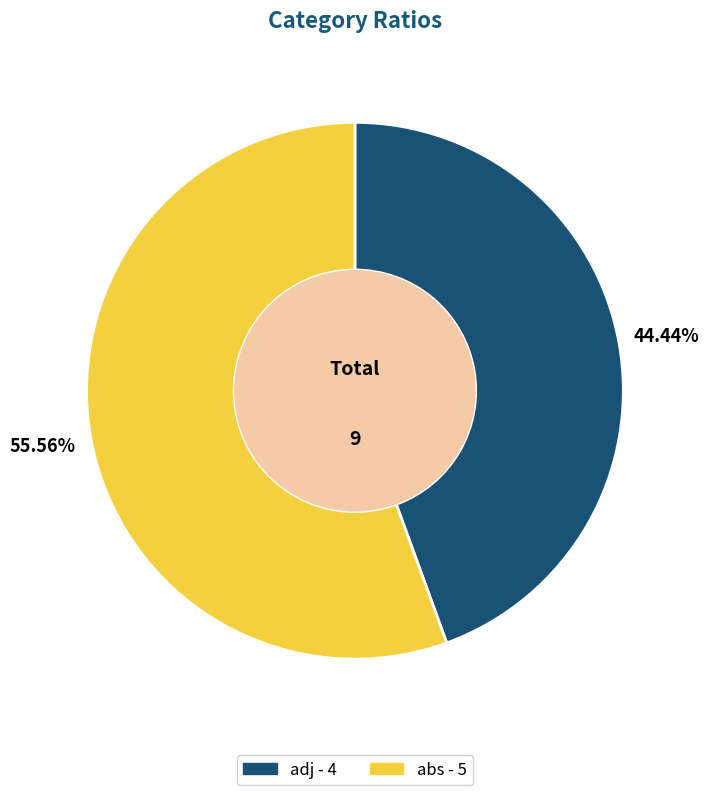

The abs slice represents 45% of the pie. True or false?

False